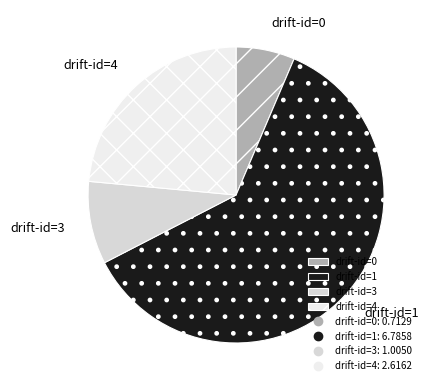

Is it true that drift-id=4 is 24% of the pie?

True